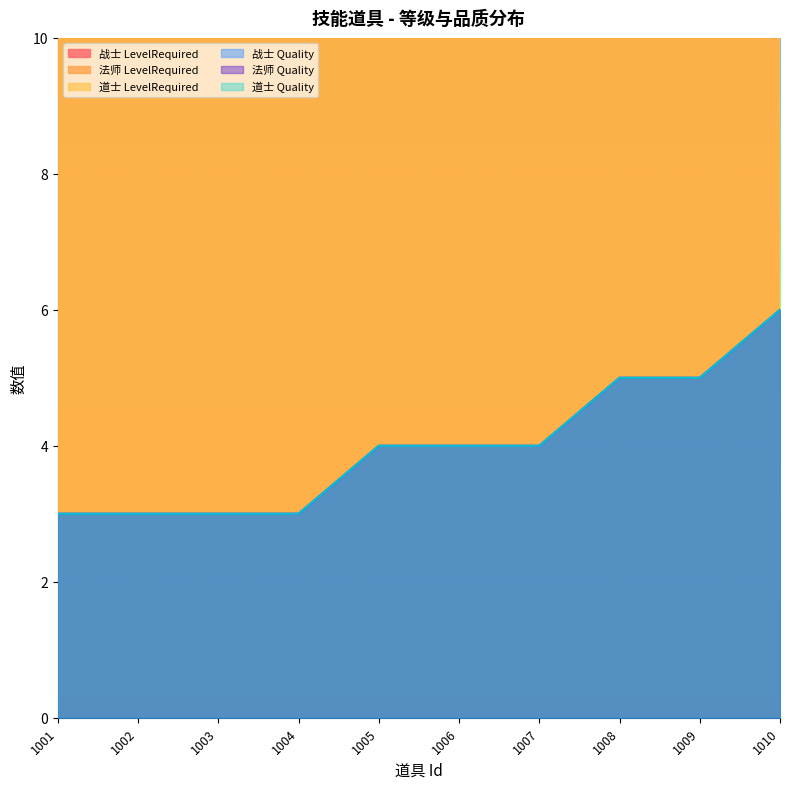

What is the average value of the 战士 LevelRequired series?

52